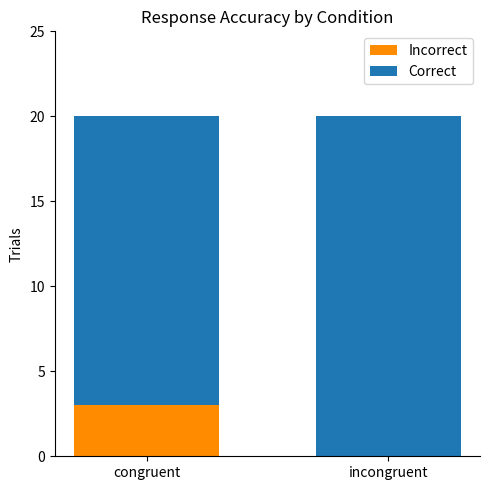

The Incorrect series shows 1 at congruent. True or false?

False